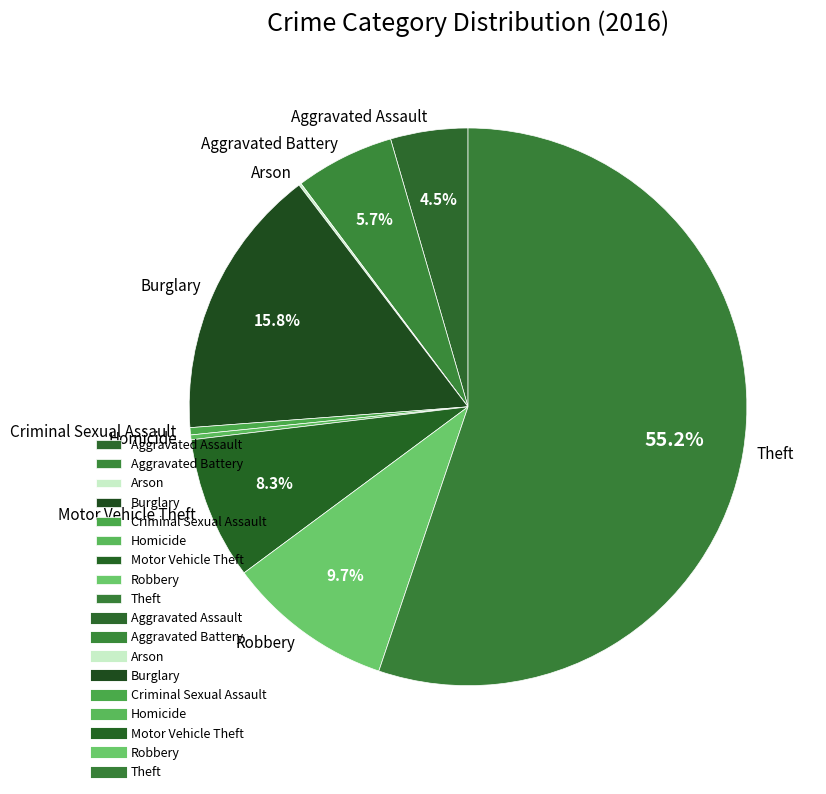

Is Robbery the majority of the pie?

No